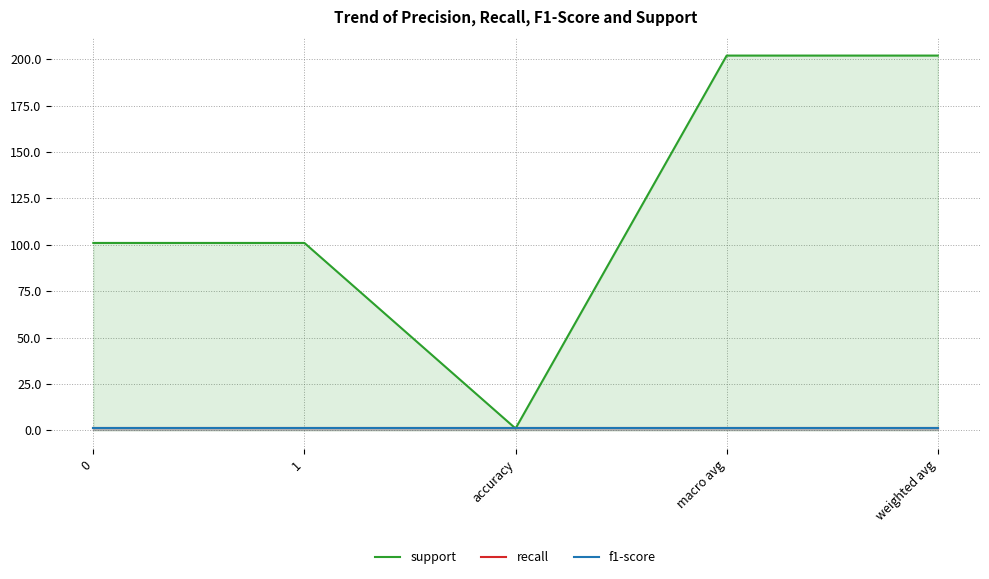

What are all the series names shown in the legend?

support, recall, f1-score